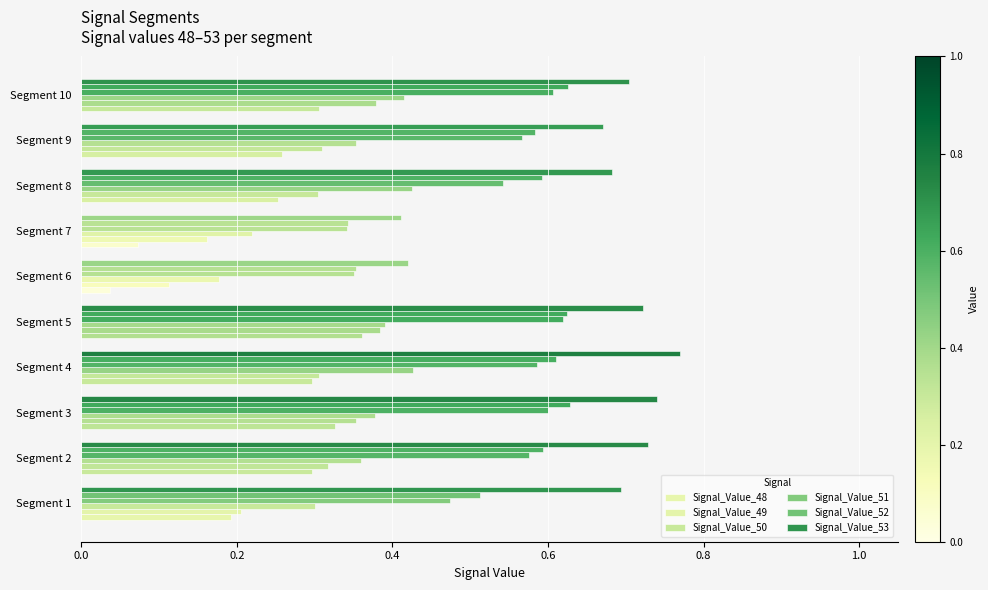

Count the number of categories in the chart.

10